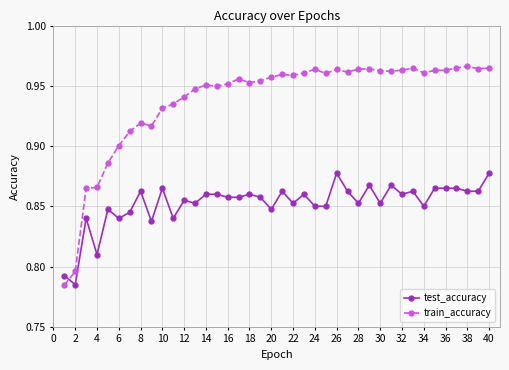

Rank the series by their average value, from highest to lowest.

train_accuracy, test_accuracy